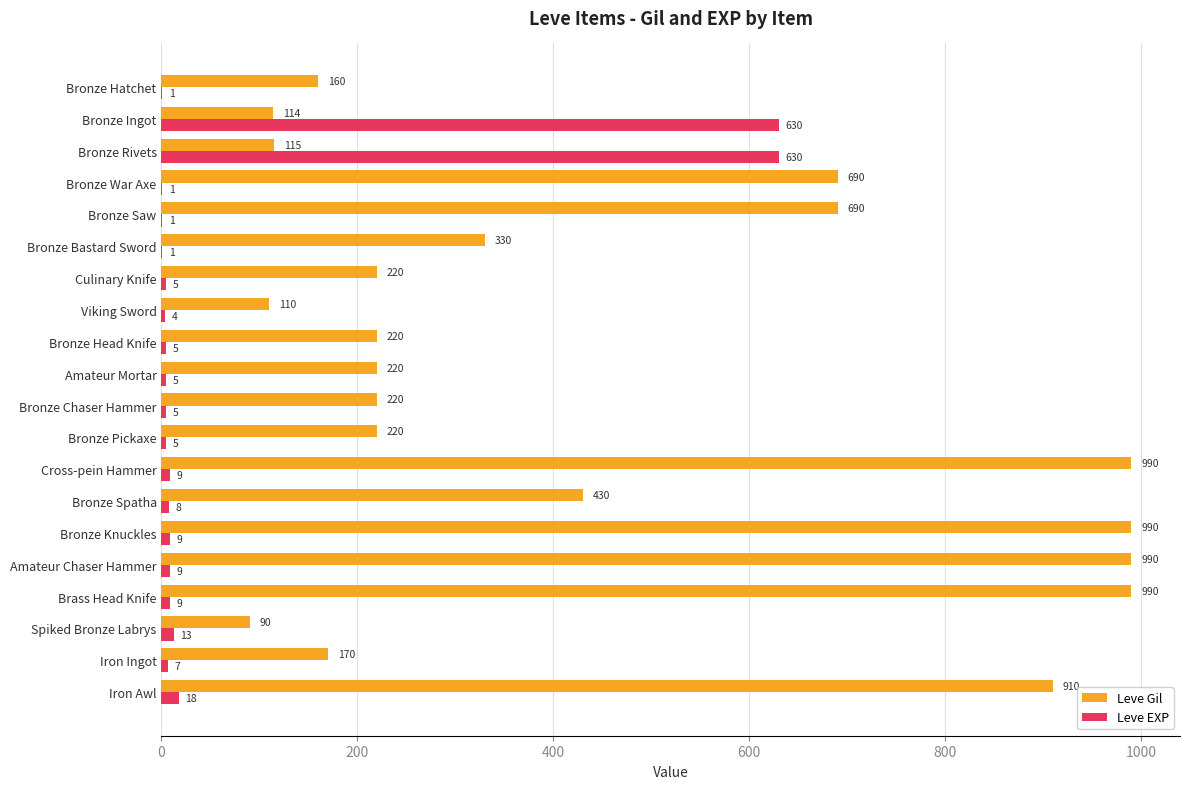

What is the total value across all series at Bronze Bastard Sword?

331